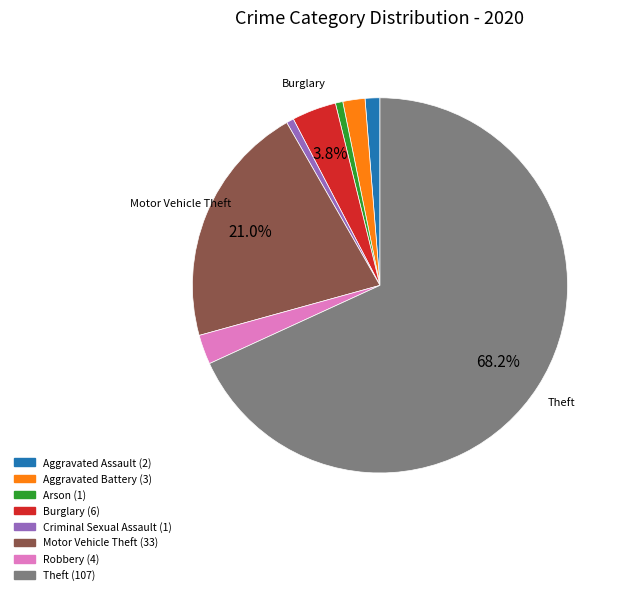

The Burglary slice represents 11% of the pie. True or false?

False